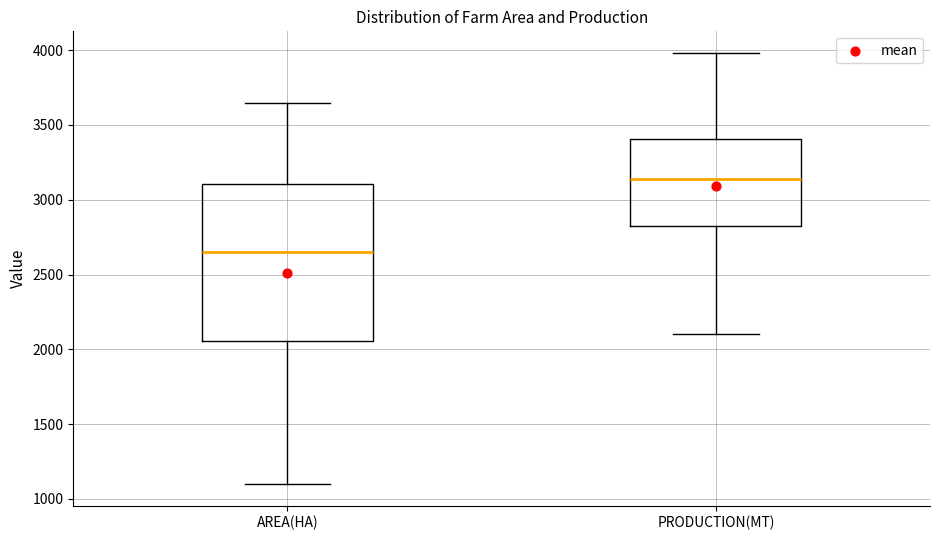

Which box has the lowest median line?

AREA(HA)